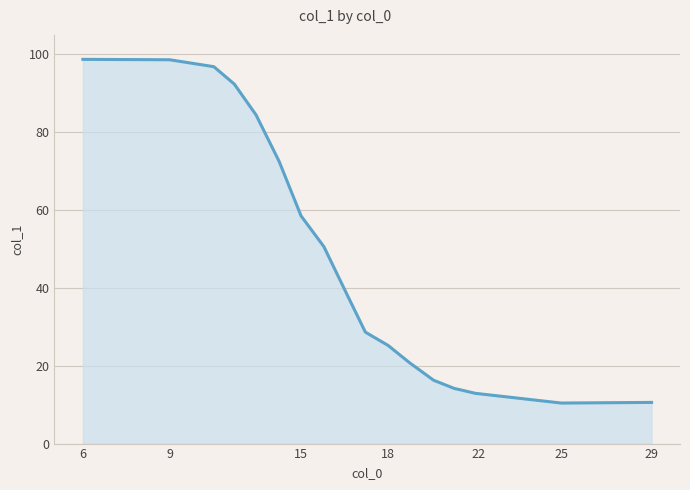

What is the average value?

48.9